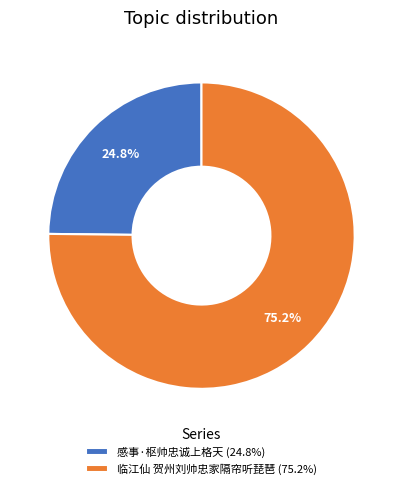

To the nearest percent, what portion does 感事·枢帅忠诚上格天 represent?

25%